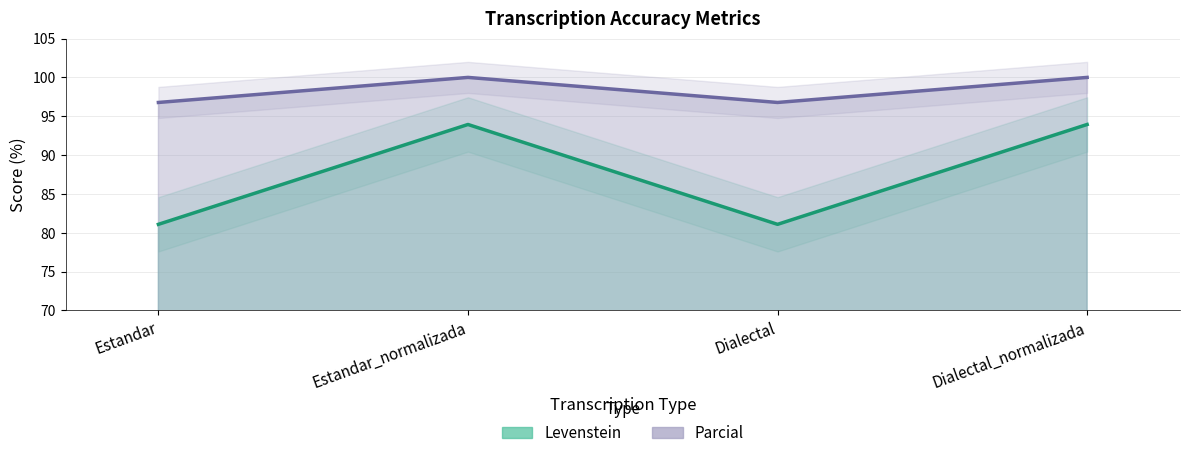

True or false: Parcial and Levenstein intersect in this chart.

False